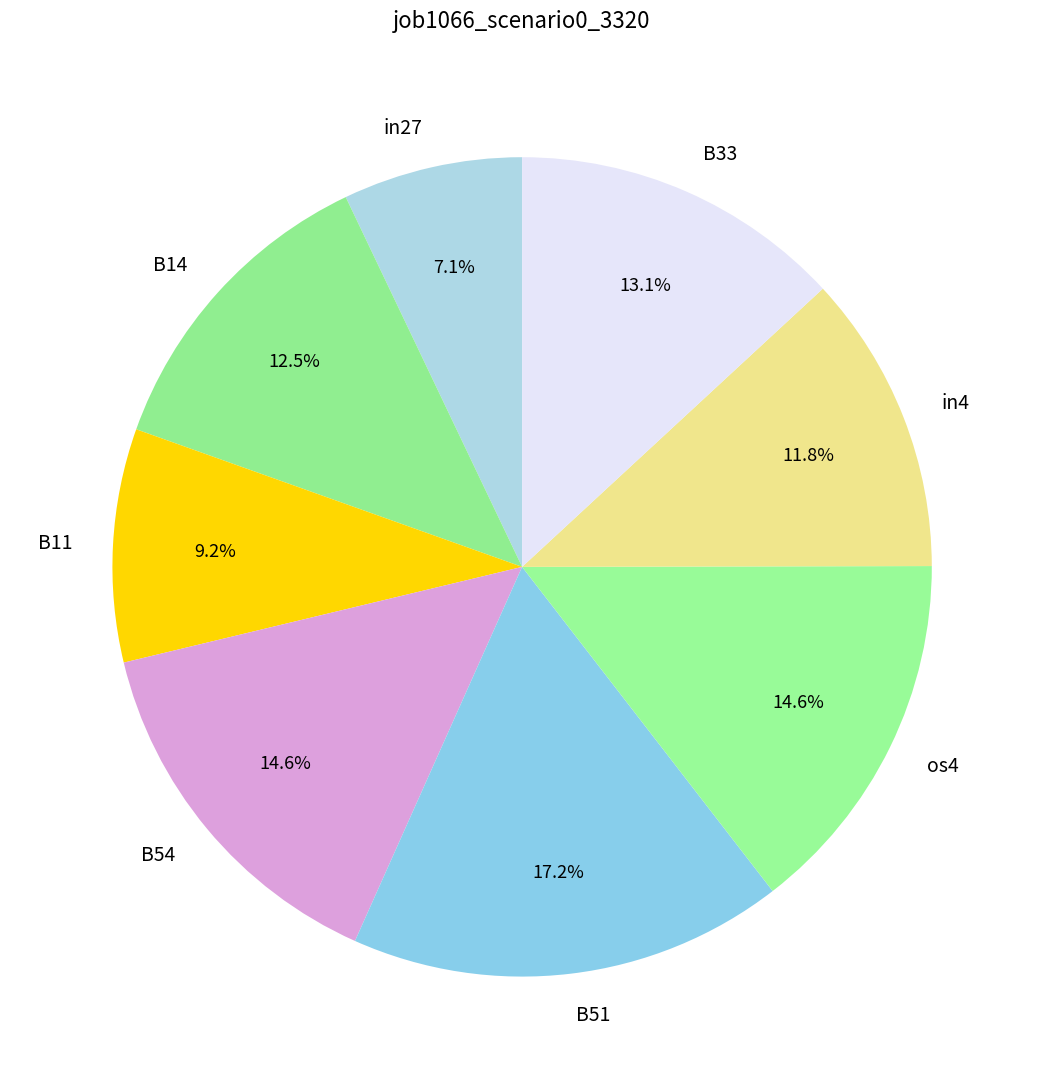

Between in27 and B14, which is larger?

B14